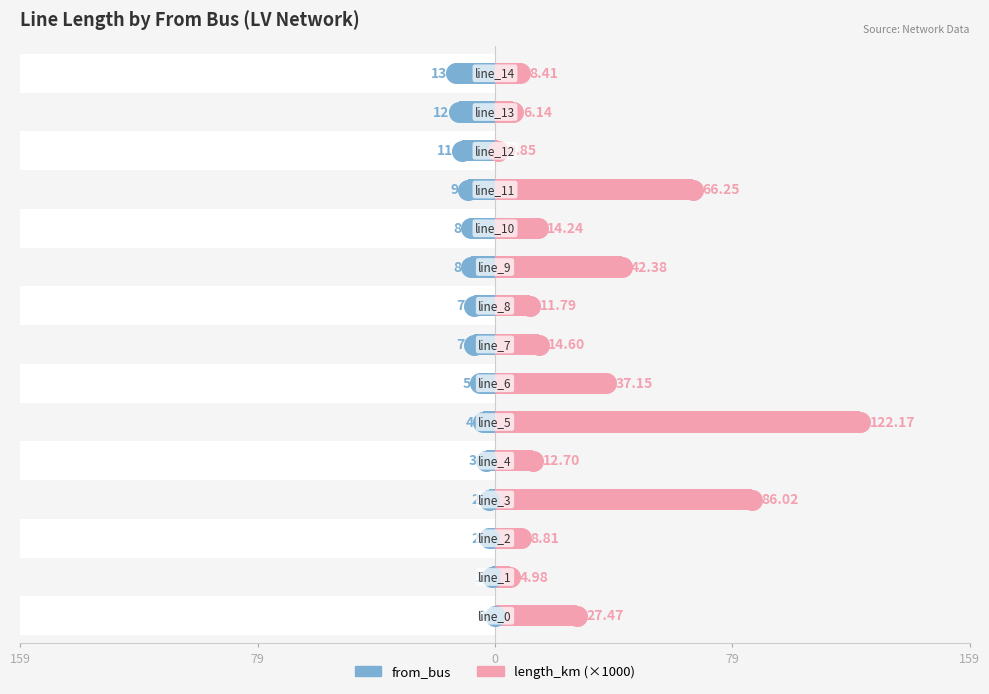

Which series reaches the minimum Y coordinate?

from_bus